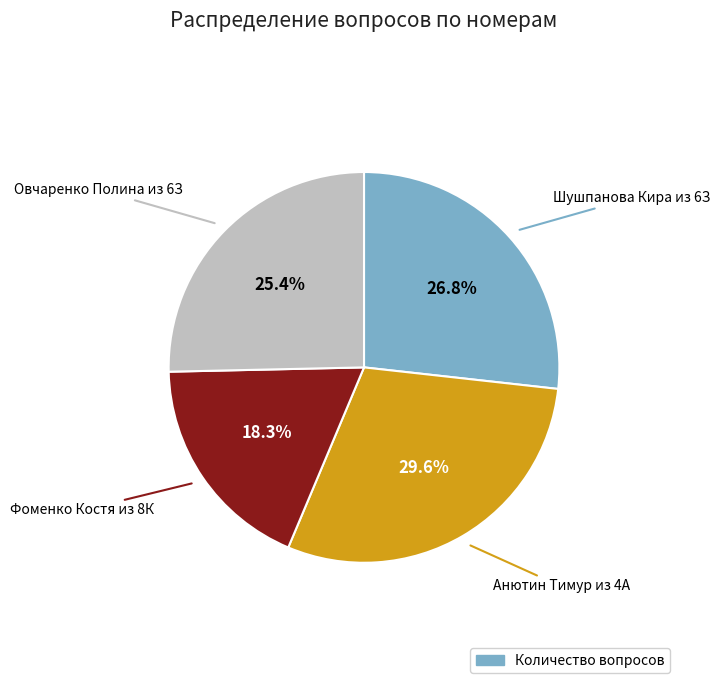

Is there a majority slice in this chart?

No